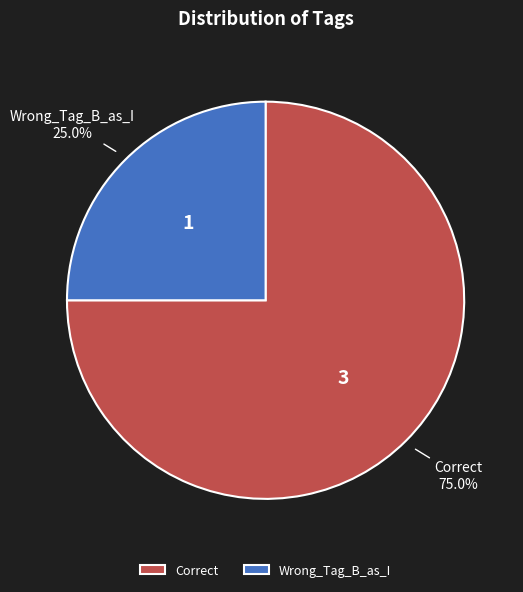

How many segments does this pie chart have?

2